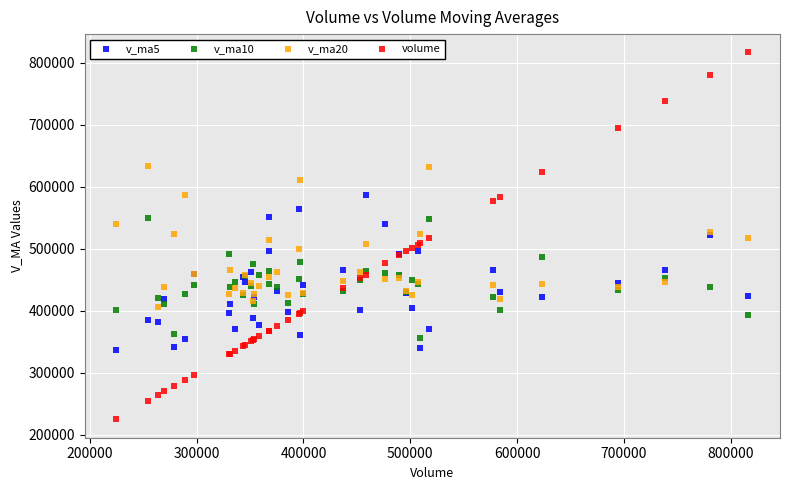

Which series contains the highest Y value?

volume